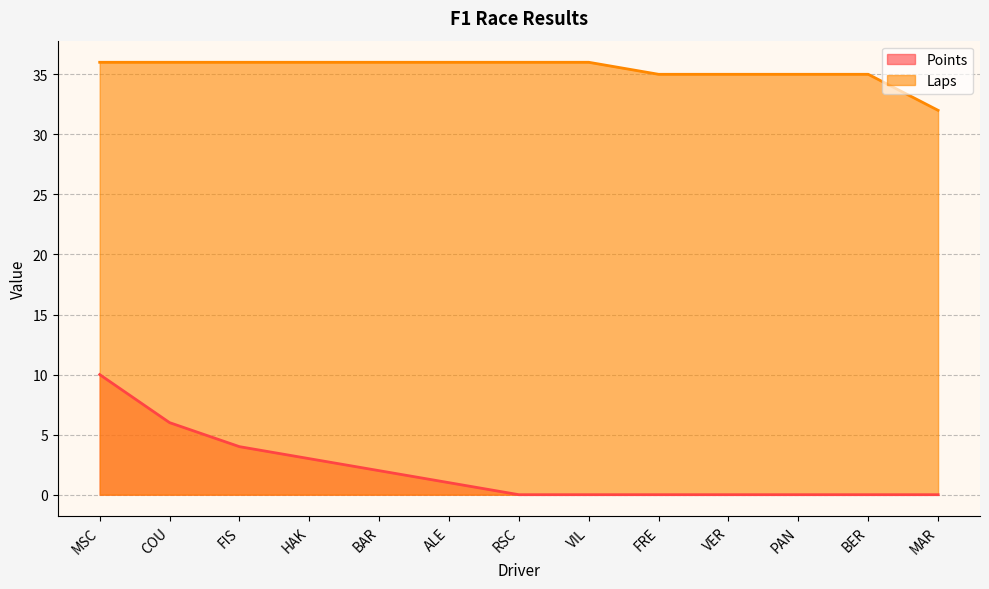

List the series in order of their peak value, lowest first.

Points, Laps